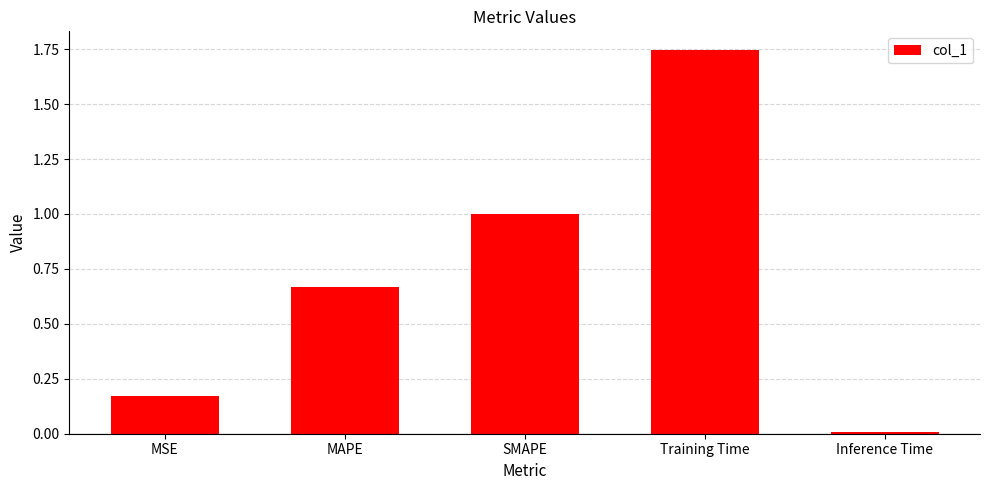

What position from the left is Inference Time?

5